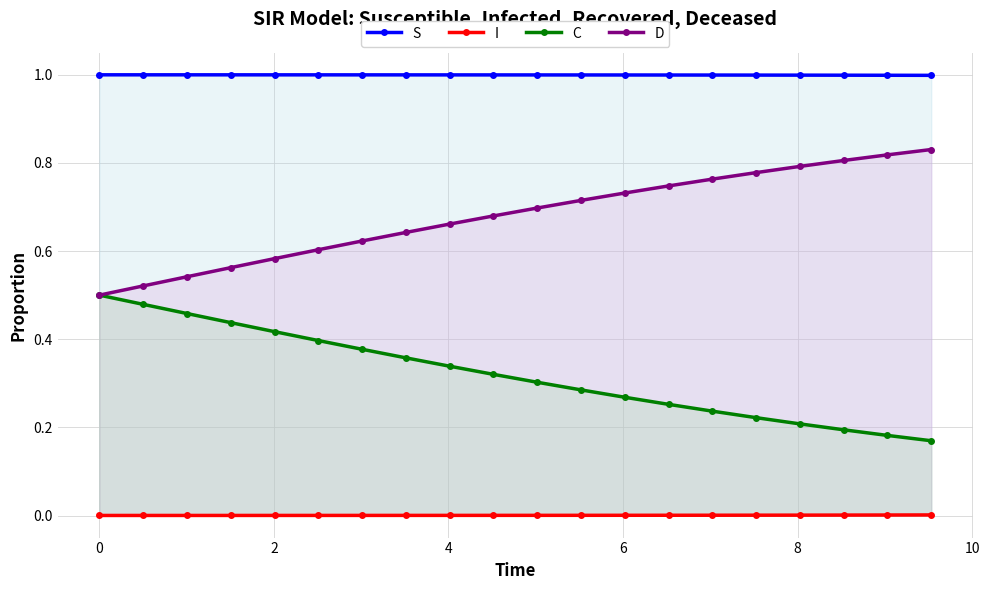

What is the greatest value displayed?

1.0